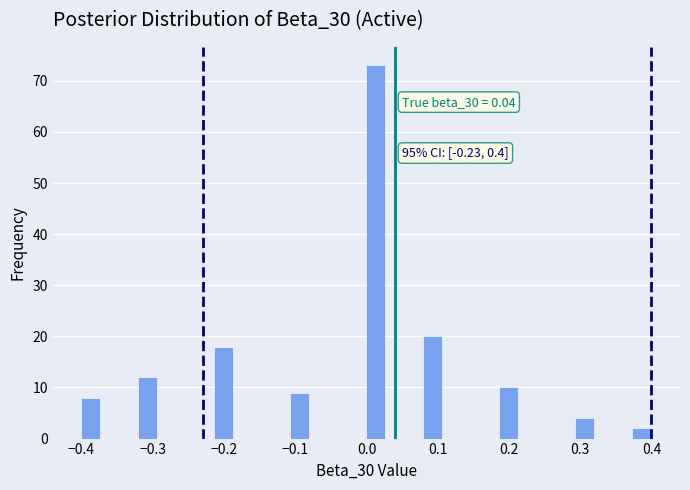

Read against the x-axis, roughly where is the centre of the tallest bar?

0.01